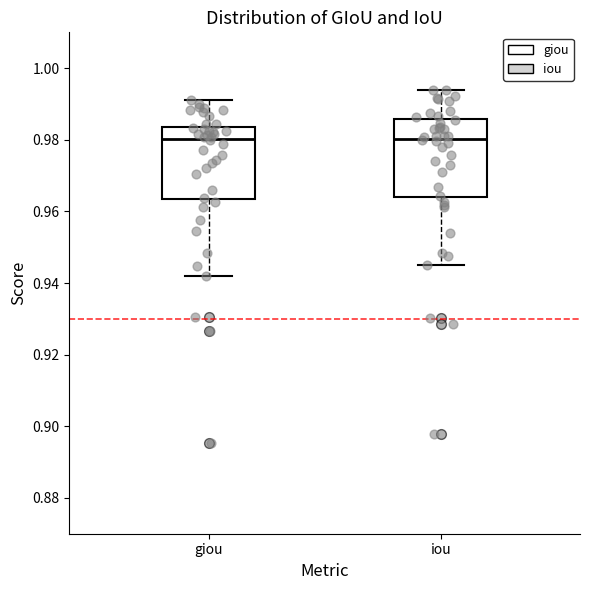

Reading left to right, transcribe this box plot: for each box, give where its median line is, the range the box spans, and where its two whiskers end, as read against the y-axis. The values are not printed on the chart, so give them approximately, as read against the axis.

giou: median 0.980, box 0.964 to 0.984, whiskers 0.942 to 0.992
iou: median 0.980, box 0.964 to 0.986, whiskers 0.944 to 0.994